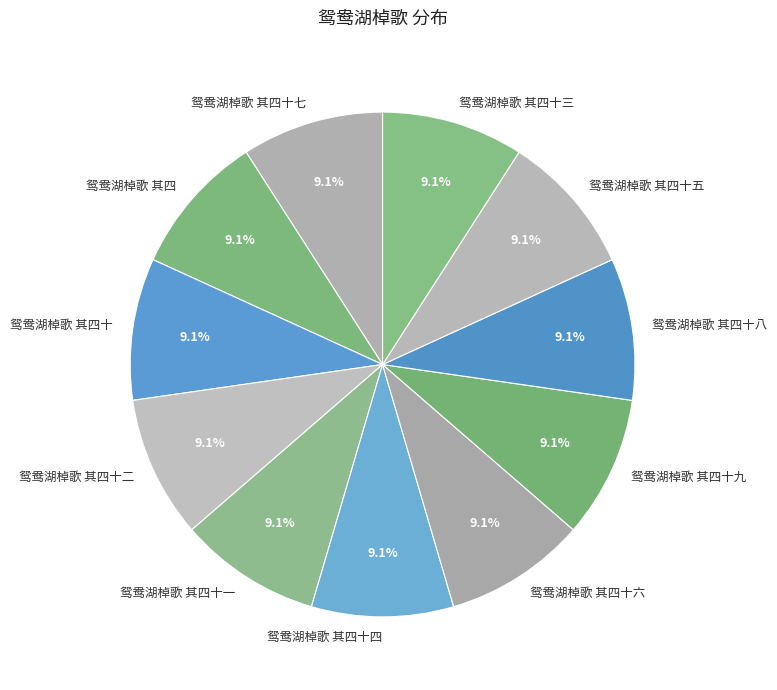

True or false: 鸳鸯湖棹歌 其四十八 accounts for 9% of the total.

True